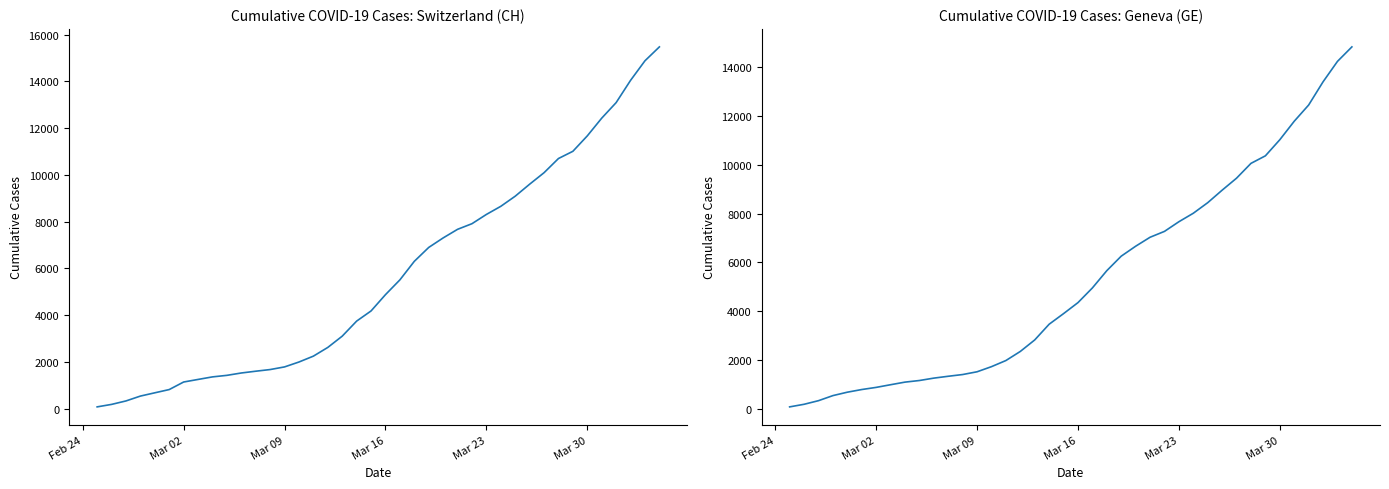

What is the difference between the second highest and second lowest values in the GE series?

14061